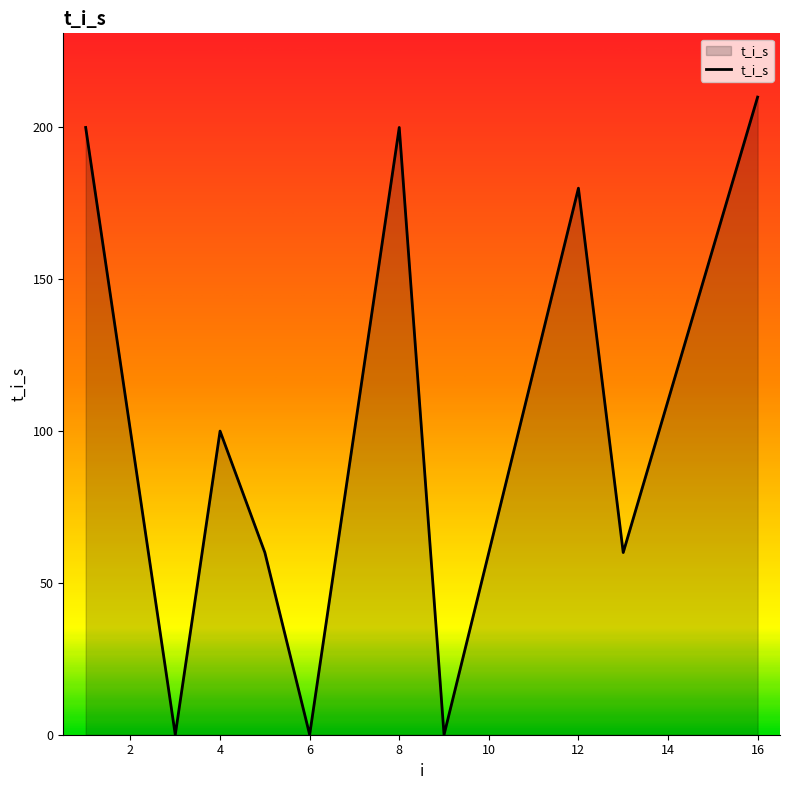

What is the greatest value displayed?

210